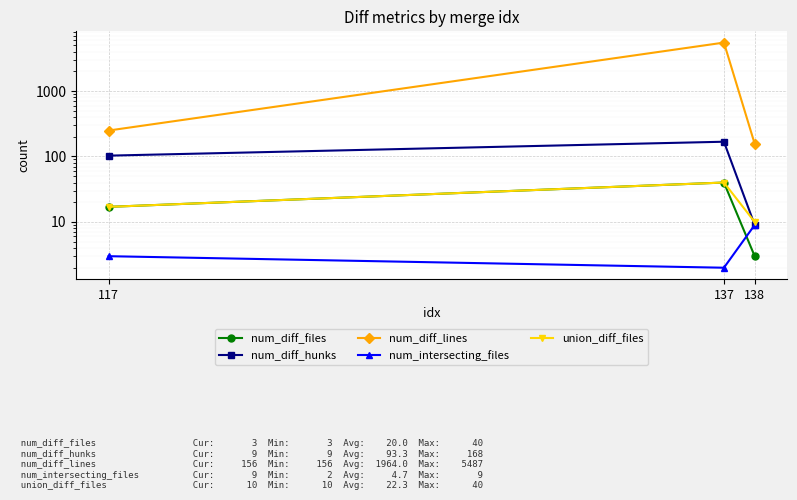

Reading right to left, list all the values displayed in this chart.

num_diff_files: 138=3	137=40	117=17
num_diff_hunks: 138=9	137=168	117=103
num_diff_lines: 138=156	137=5487	117=249
num_intersecting_files: 138=9	137=2	117=3
union_diff_files: 138=10	137=40	117=17